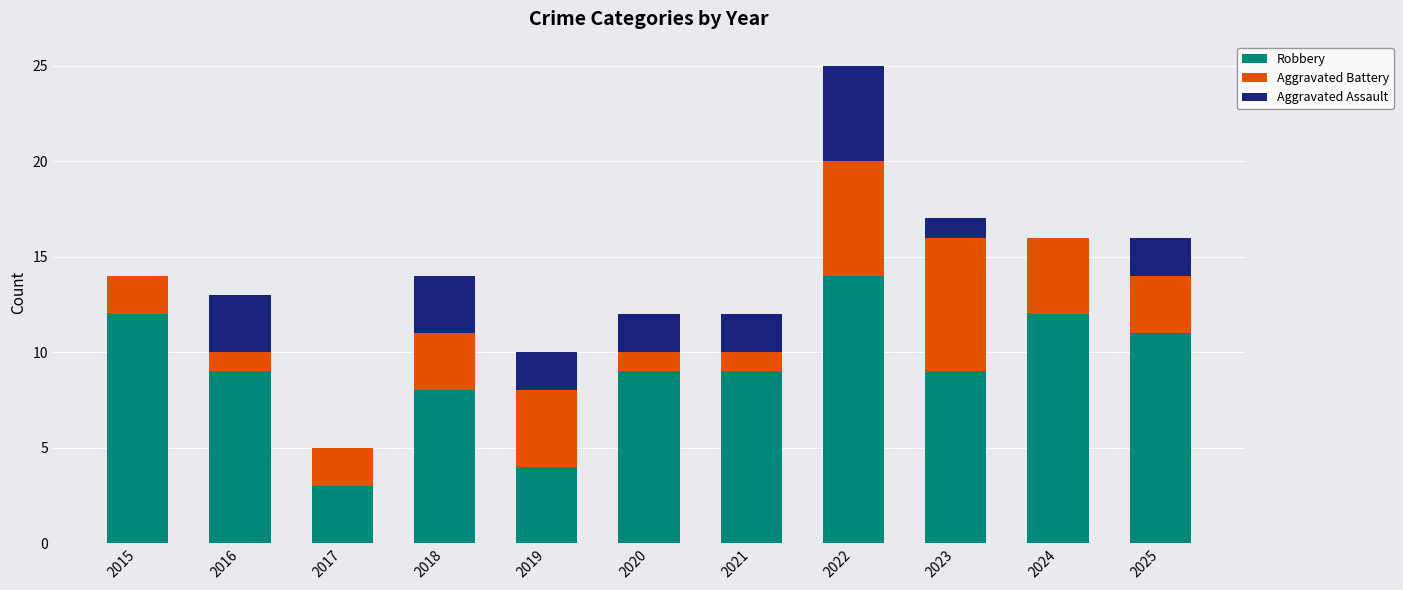

At which category is the sum across all series the highest?

2022